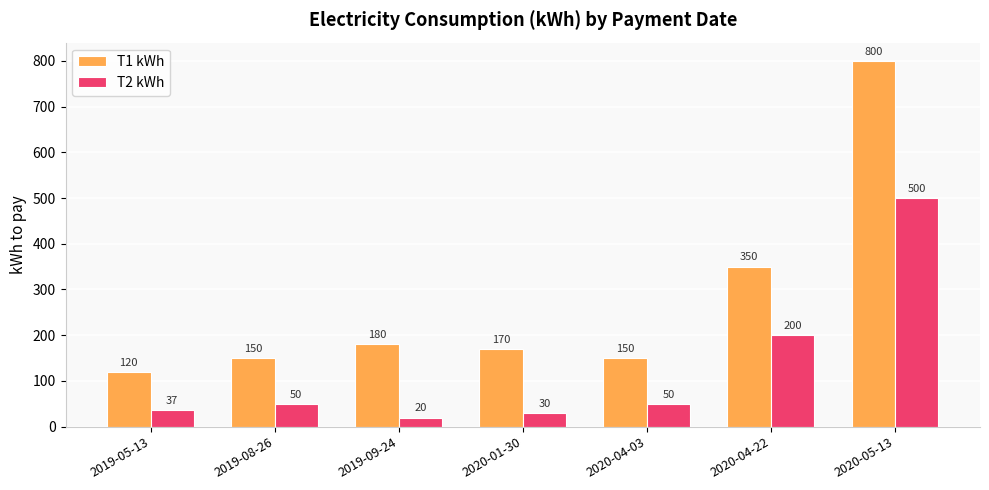

At which category is the sum across all series the highest?

2020-05-13